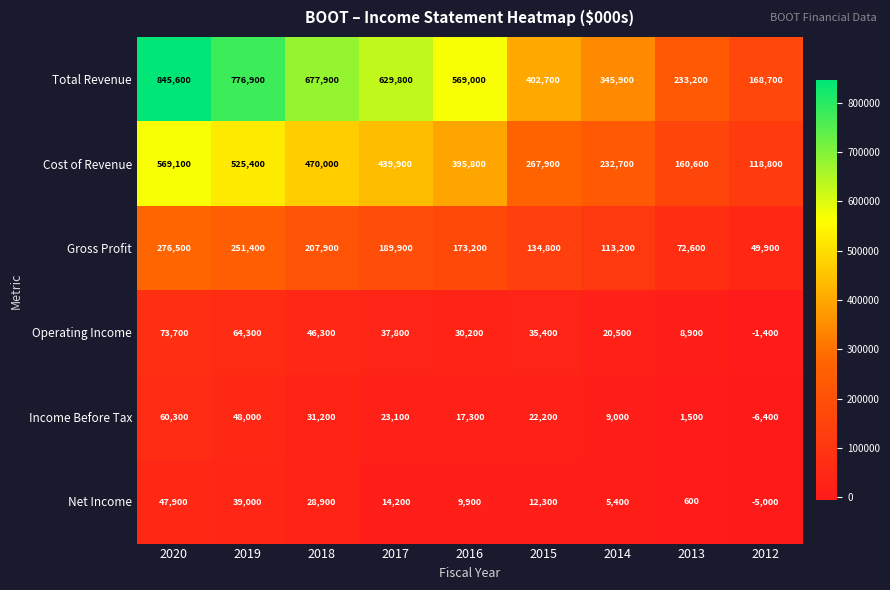

Read the Gross Profit value at 2012, to the nearest 100.

49900